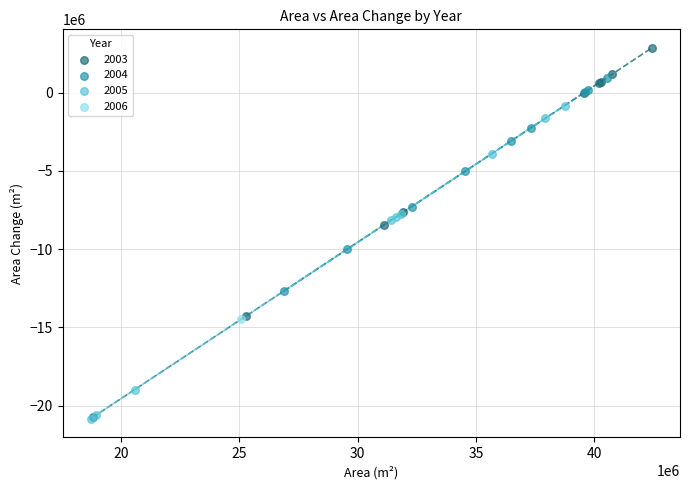

What are all the series names shown in the legend?

2003, 2004, 2005, 2006